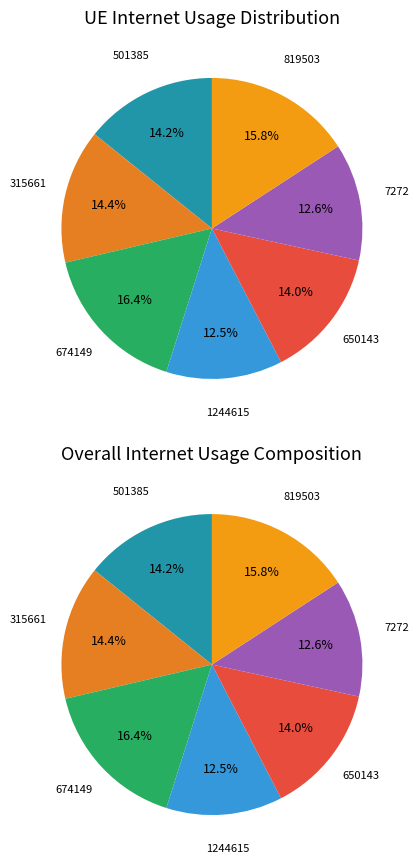

What percentage is the 7272 slice, to the nearest percent?

13%